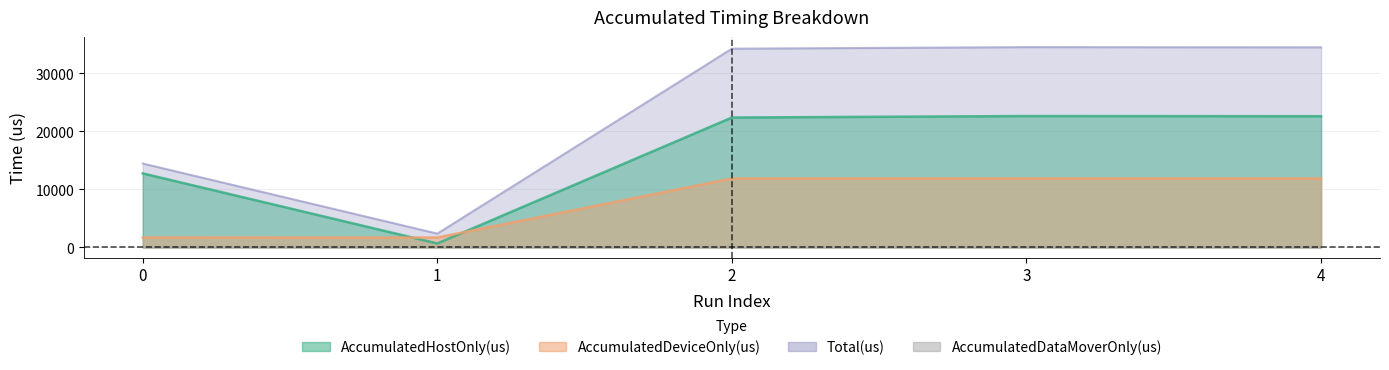

How many values in the AccumulatedHostOnly(us) series are below 22381?

2